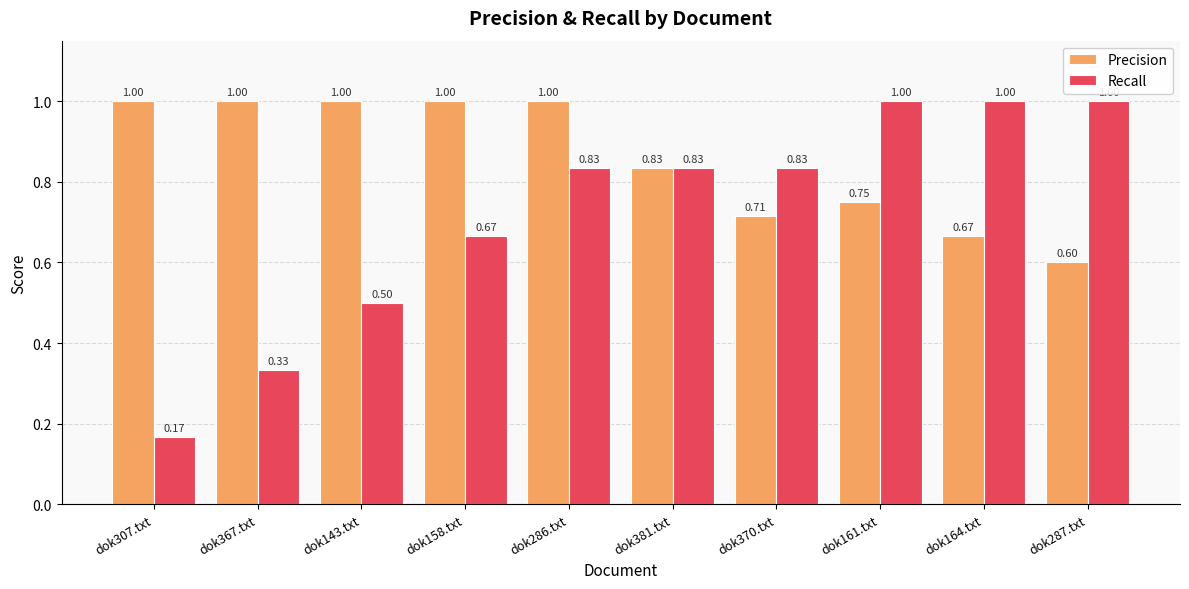

What is the difference between the Precision values at dok161.txt and dok381.txt?

0.1